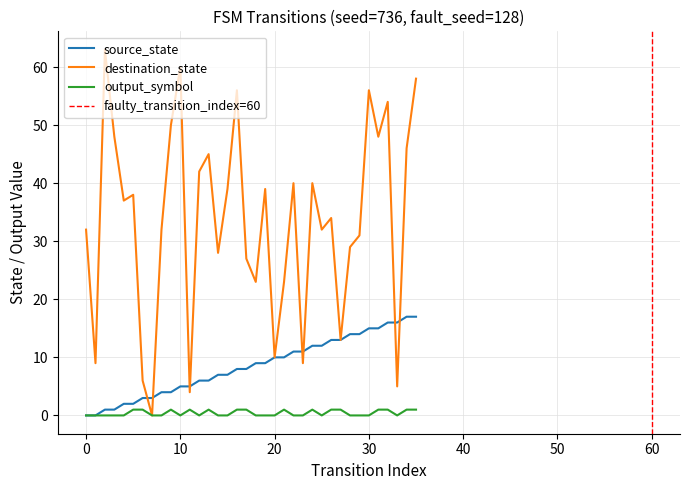

What is the difference between the highest and lowest values at 9?

49